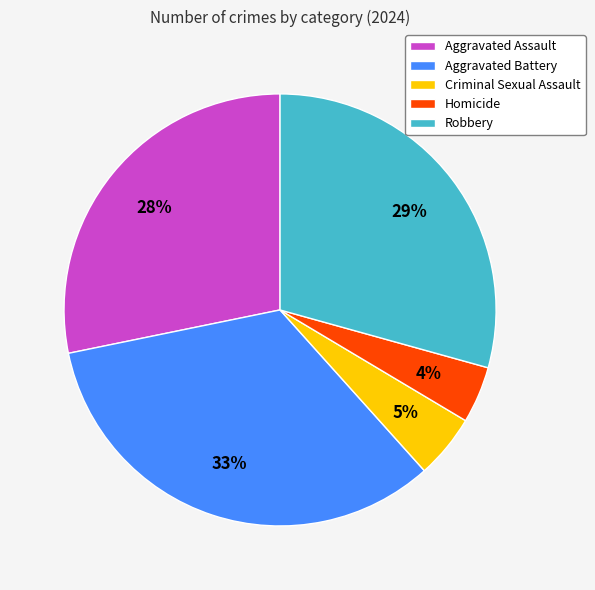

Combined, do Aggravated Battery and Criminal Sexual Assault account for over 50%?

No